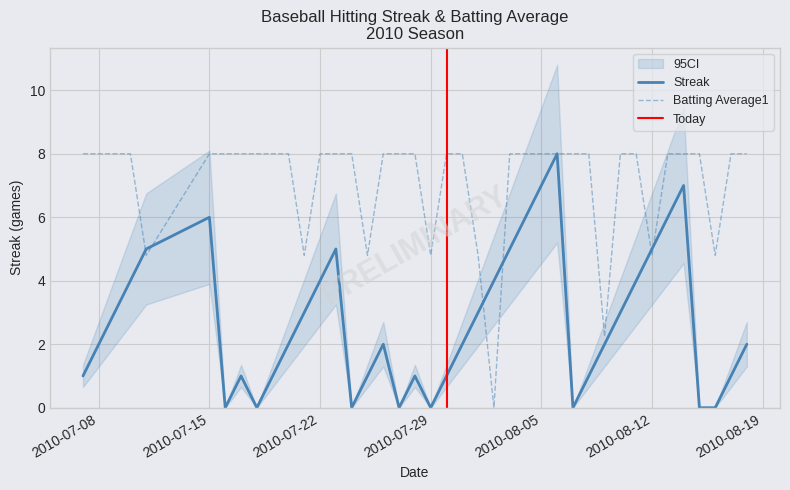

The Streak series shows 2.4 at 2010-08-05. True or false?

False